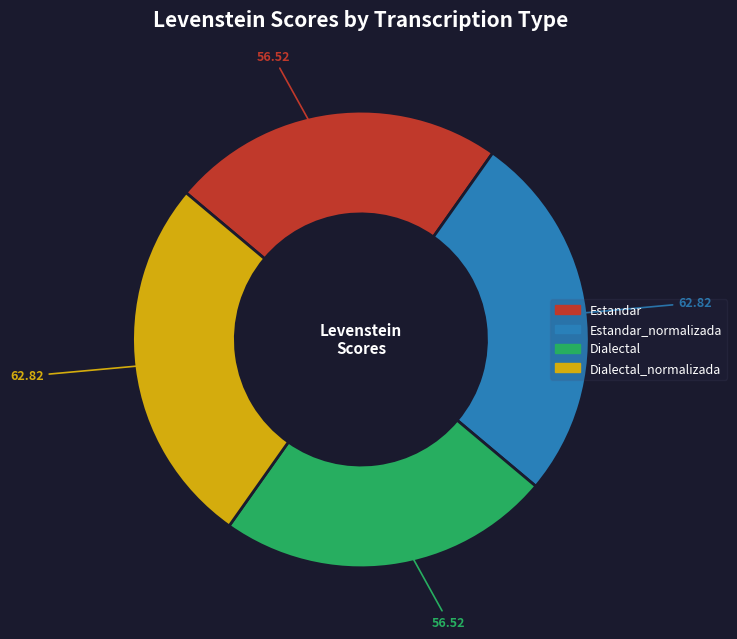

Do Dialectal and Estandar together represent more than half of the pie?

No